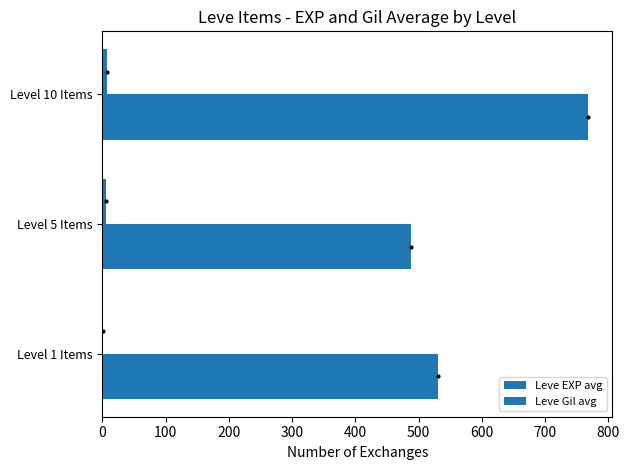

List the series in order of their overall mean, highest first.

Leve Gil avg, Leve EXP avg